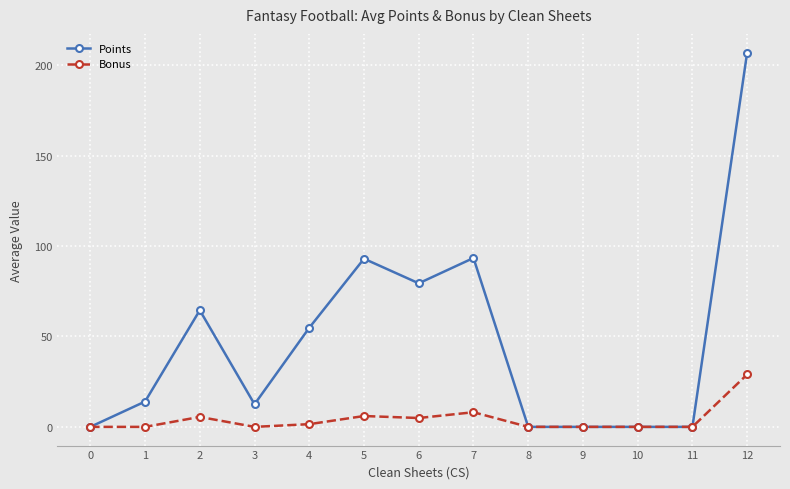

At which category is the sum across all series the highest?

12